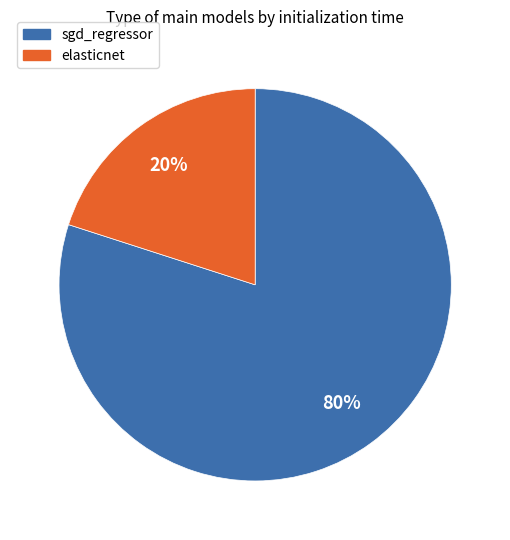

To the nearest percent, what is the average slice percentage?

50%